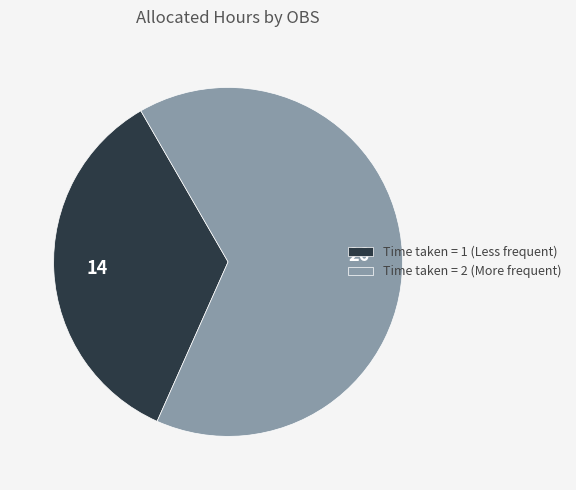

Is it true that Time taken = 2 (More frequent) is 52% of the pie?

False